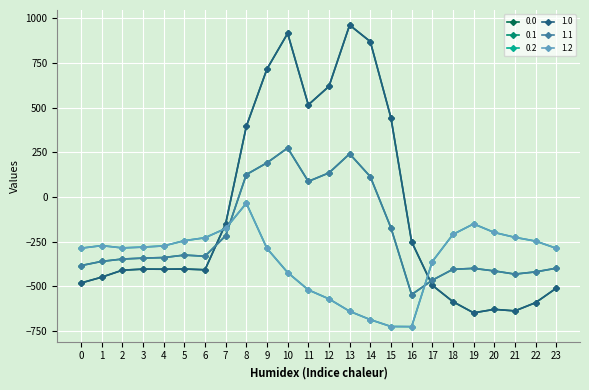

How many interior local peaks does the 1.0 series have?

5